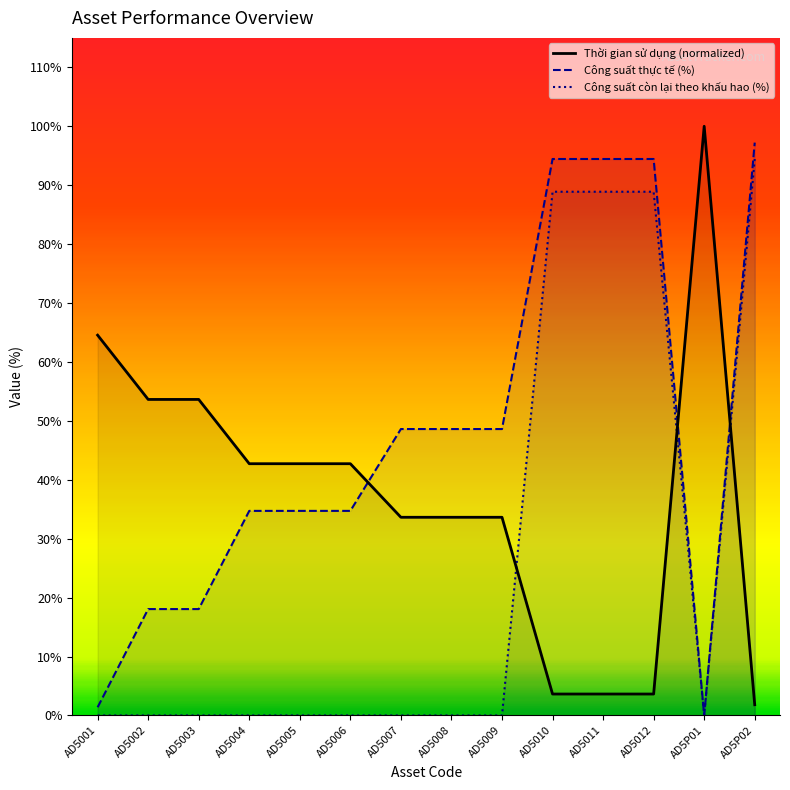

What position from the right is AD5006?

9